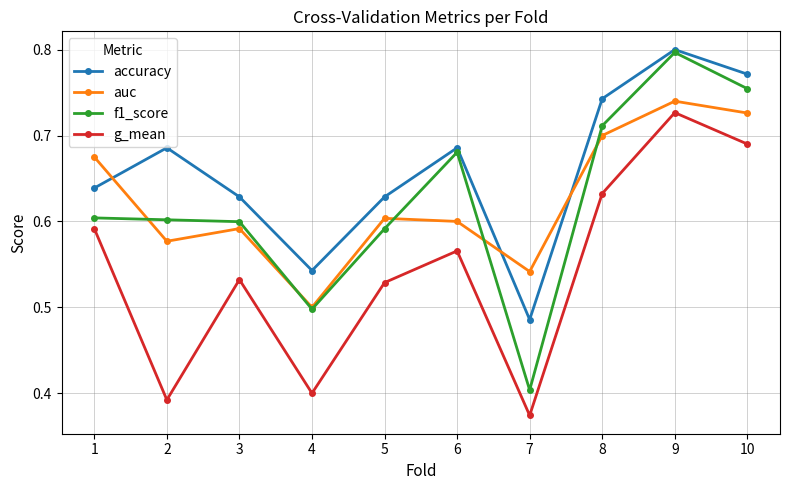

Where is the first local minimum for auc?

2